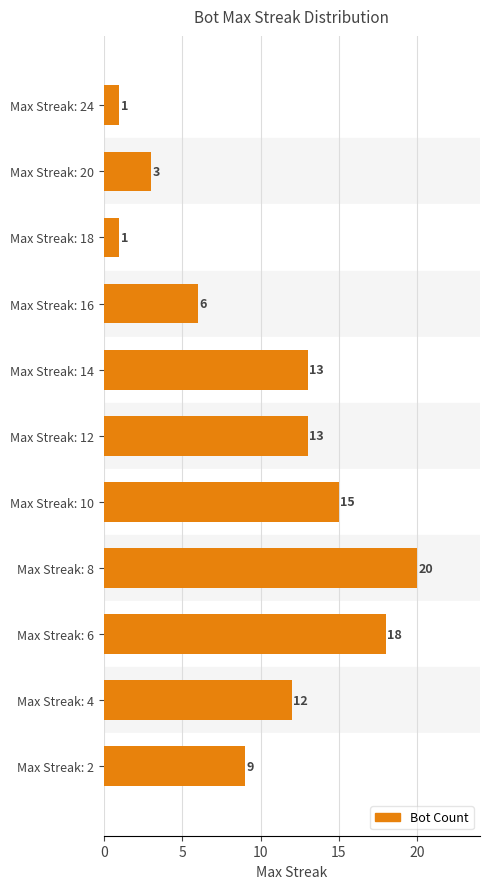

What is the maximum value shown in the chart?

20